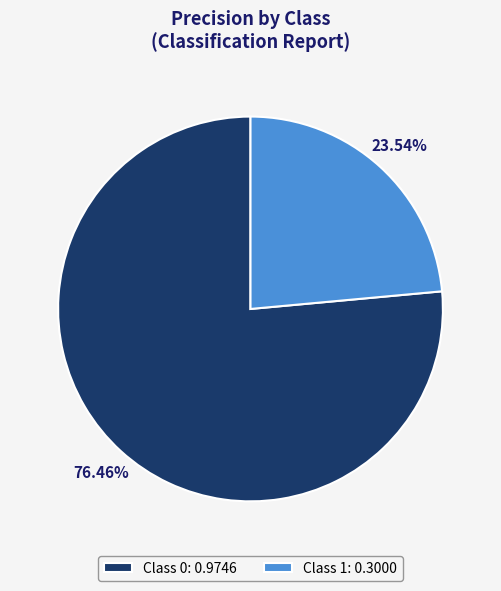

Does Class 1: 0.3000 account for over 50% of the chart?

No